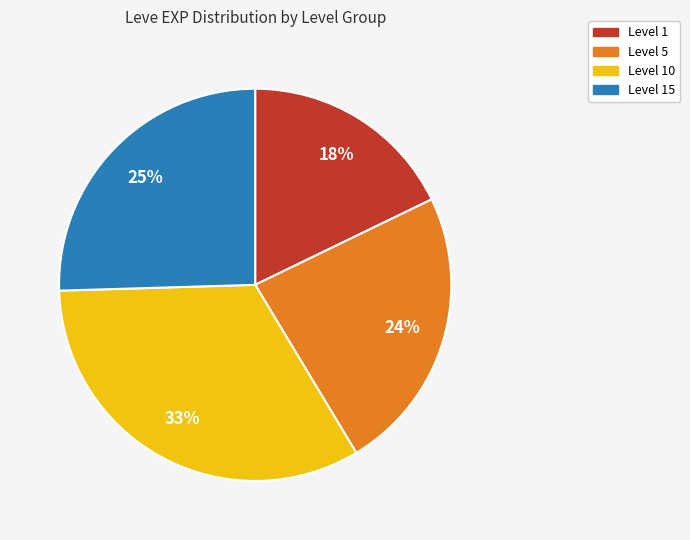

Is there any slice that represents more than half of the pie?

No